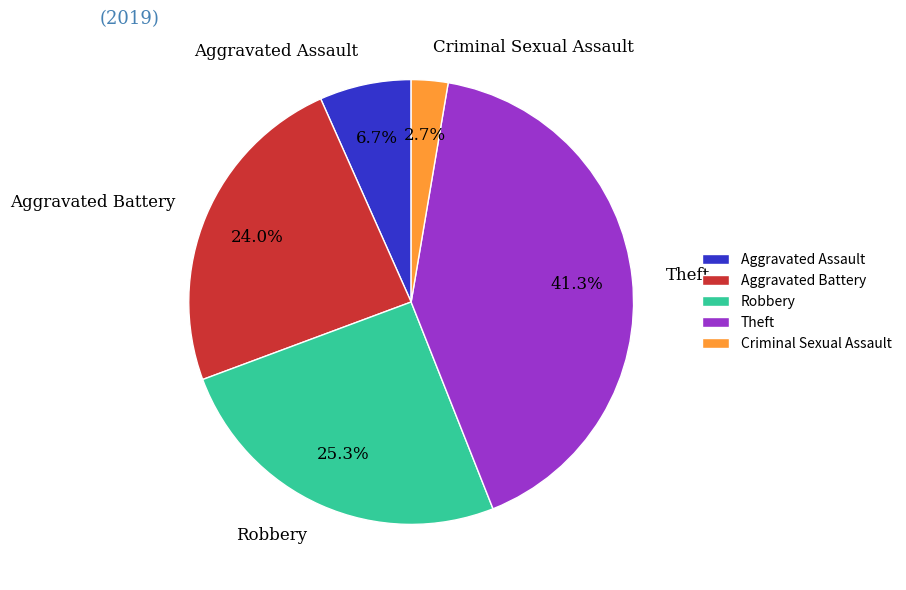

What percentage is the Criminal Sexual Assault slice, to the nearest percent?

3%